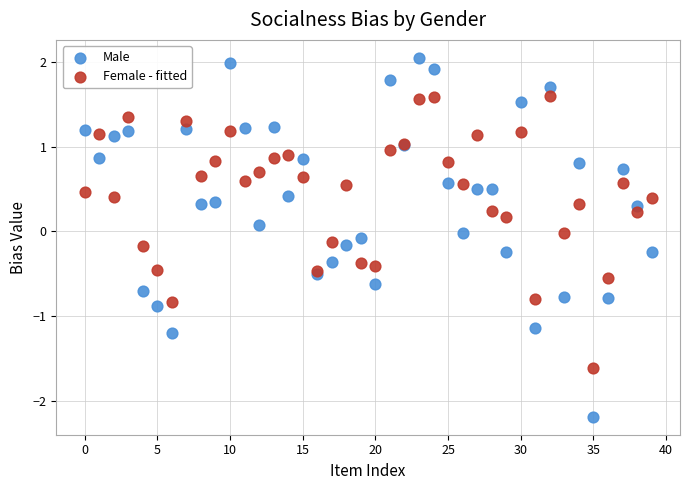

Which series reaches the minimum Y coordinate?

Male